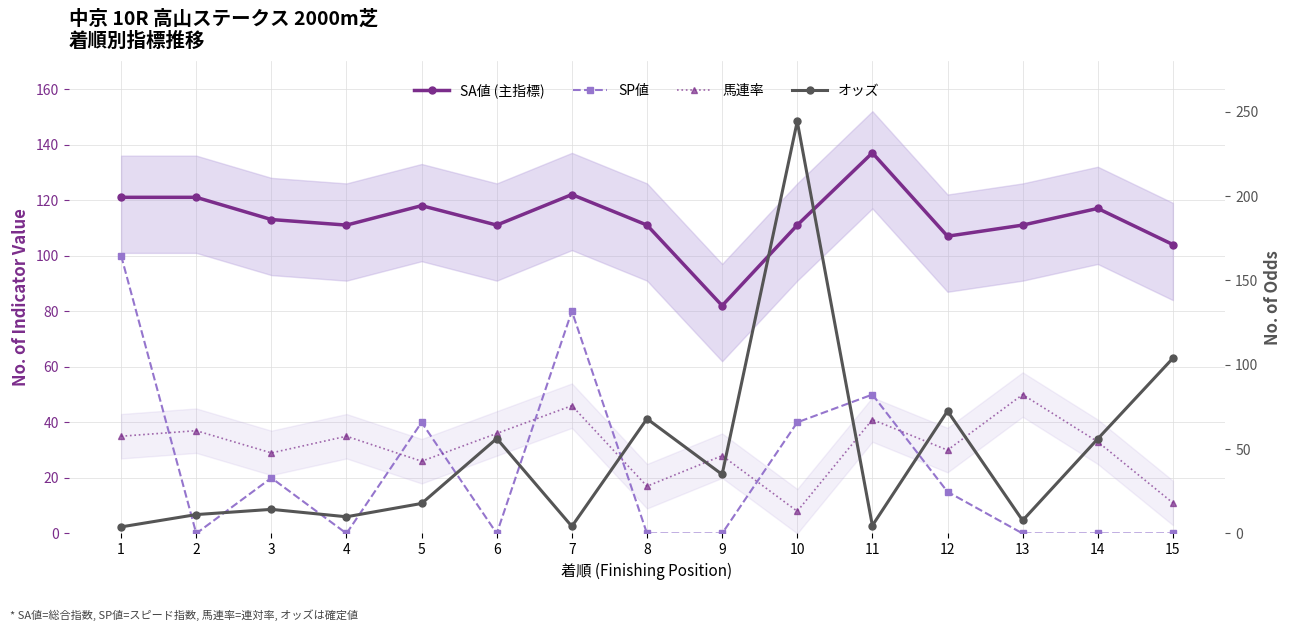

What is the difference between the maximum and minimum values in the 馬連率 series?

42.0